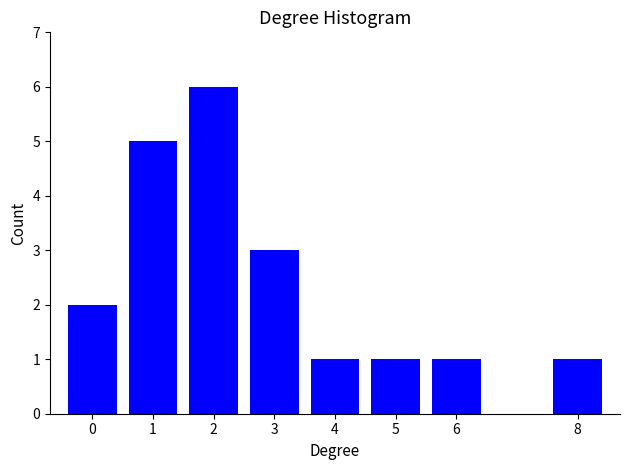

Reading right to left, what are all the values shown in this chart?

8=1	6=1	5=1	4=1	3=3	2=6	1=5	0=2